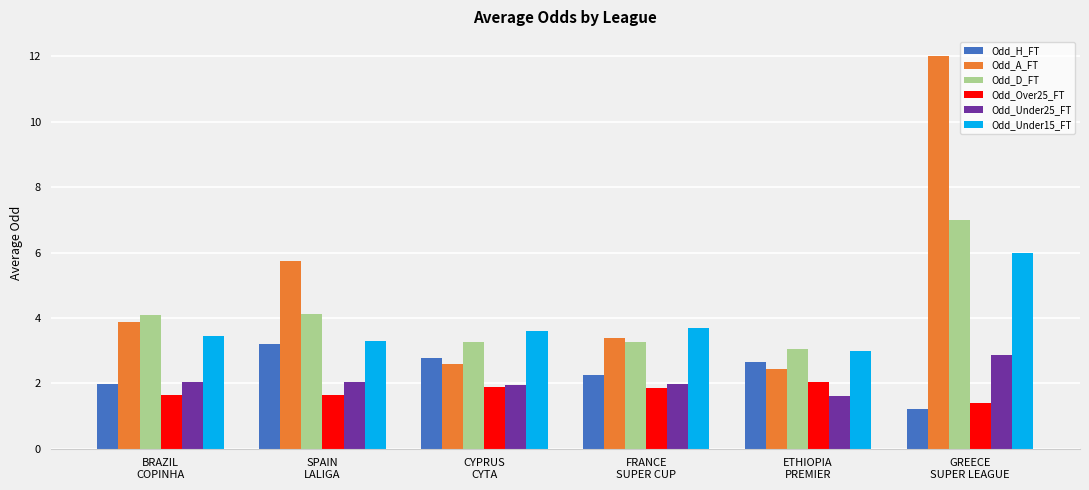

What is the greatest value displayed?

12.0